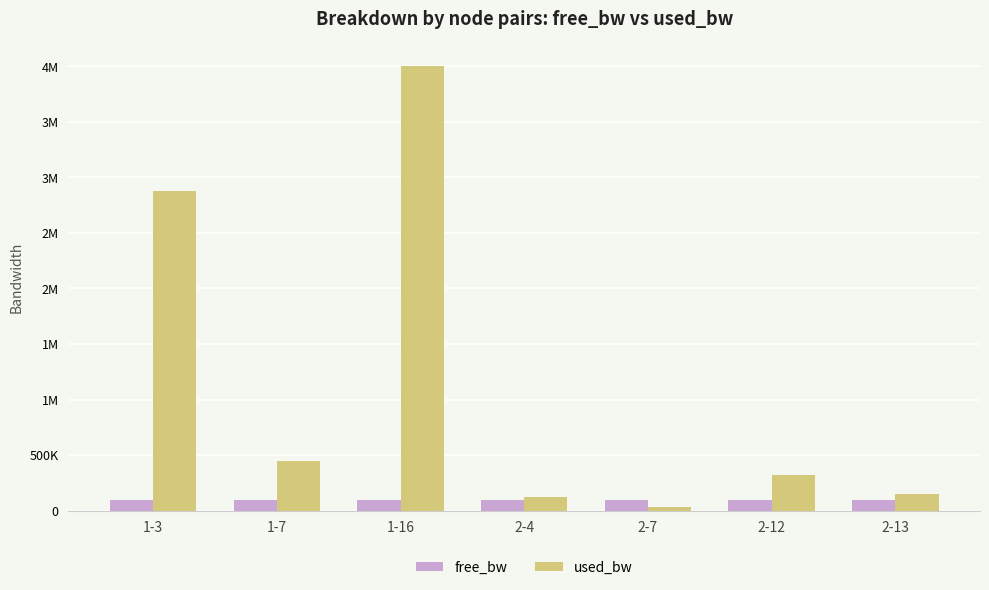

What is the difference between the free_bw values at 2-12 and 2-7?

287.4